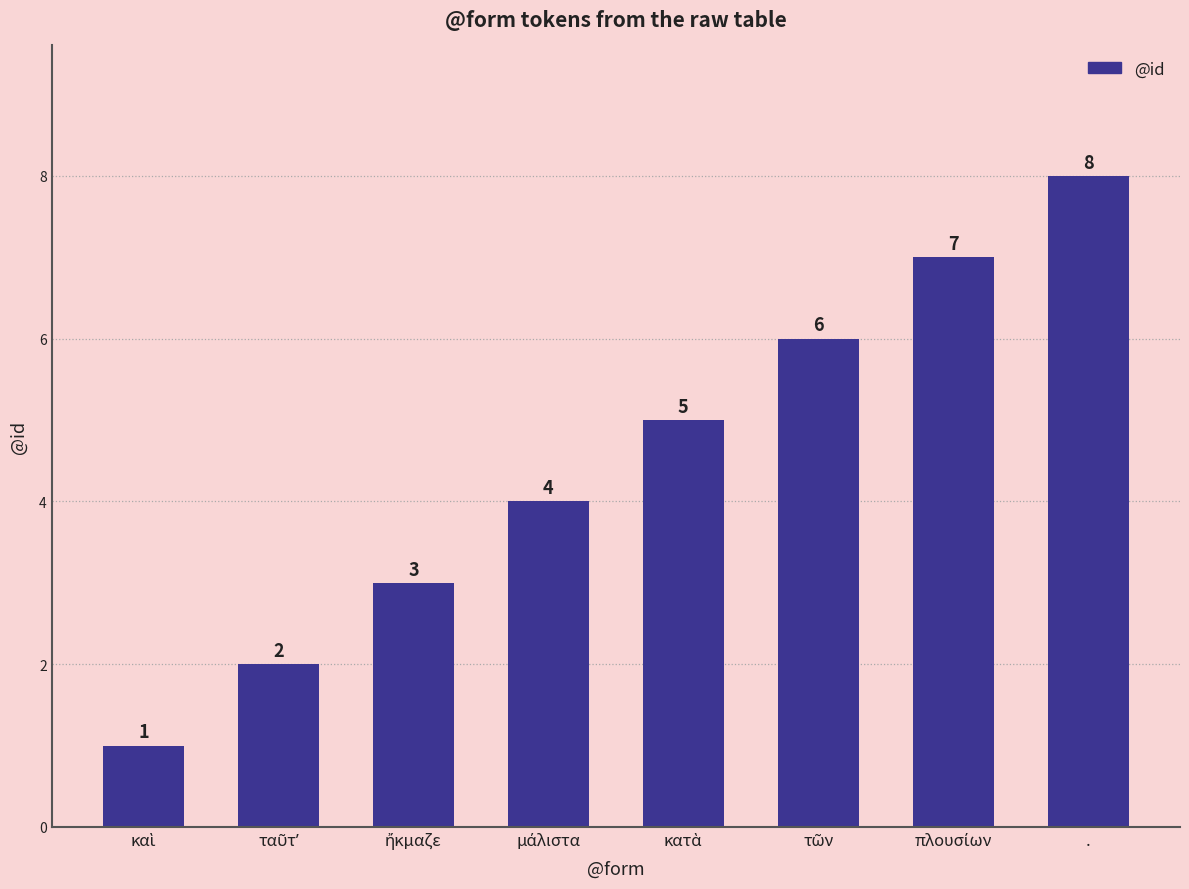

What is the maximum value shown in the chart?

8